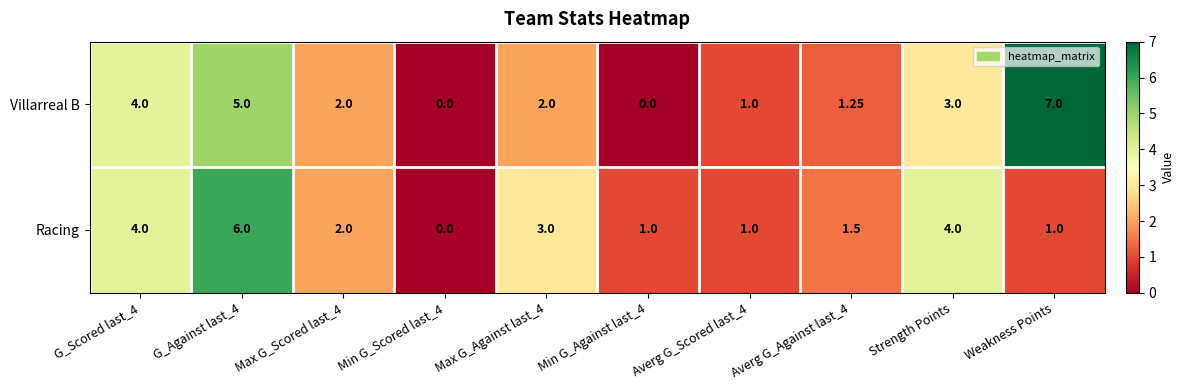

Which label corresponds to the largest value in the chart?

Weakness Points